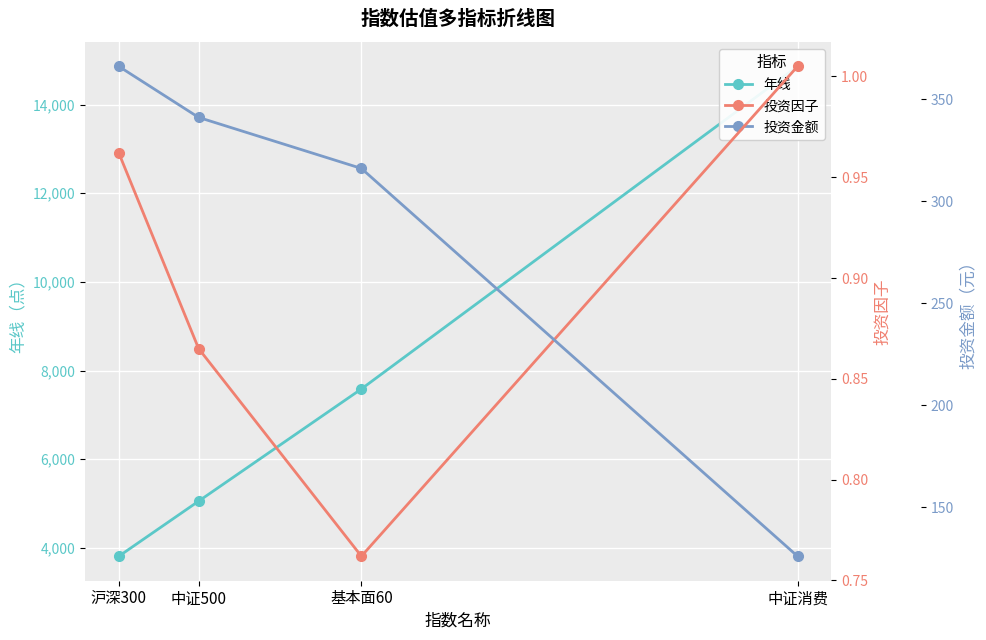

Between 基本面60 and 中证消费, which is larger?

中证消费